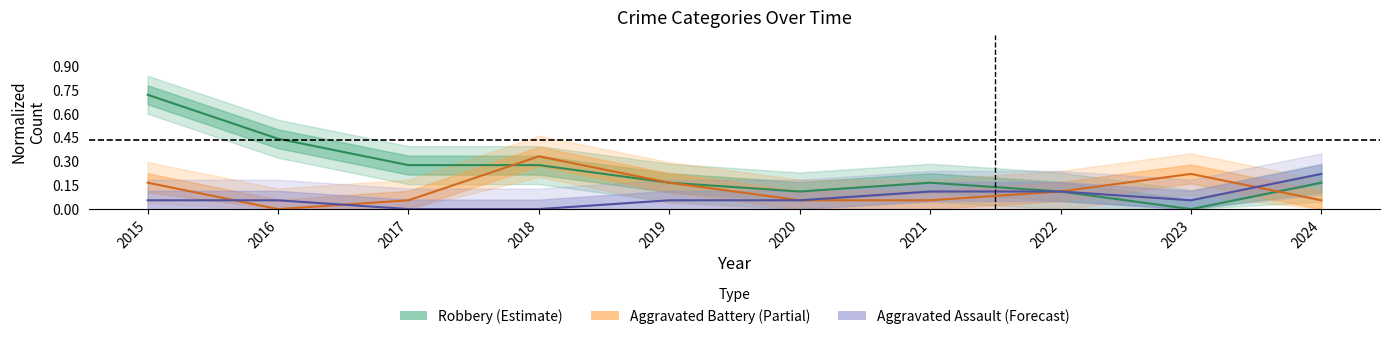

Where is the first local maximum for Aggravated Battery?

2018